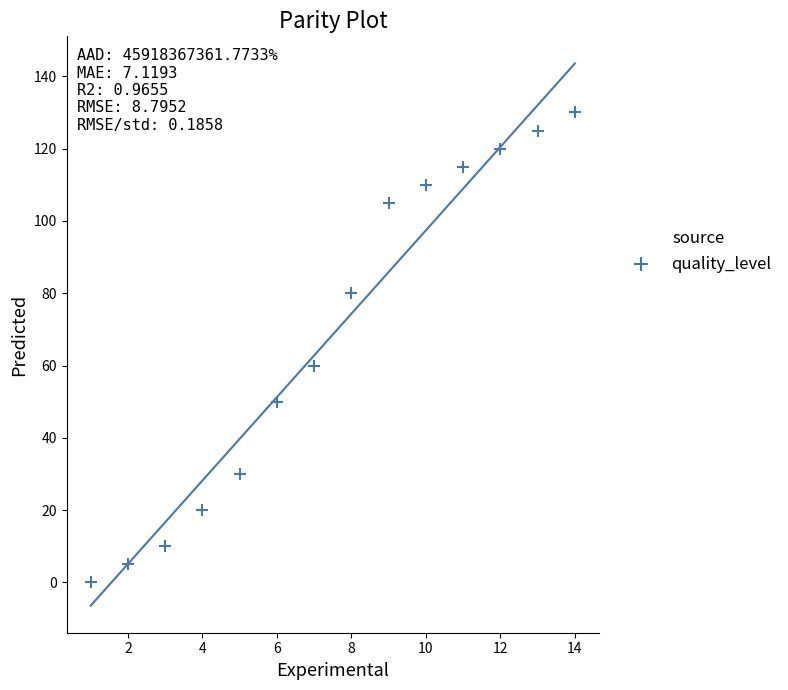

What Y value in the scatter plot is closest to 65?

60